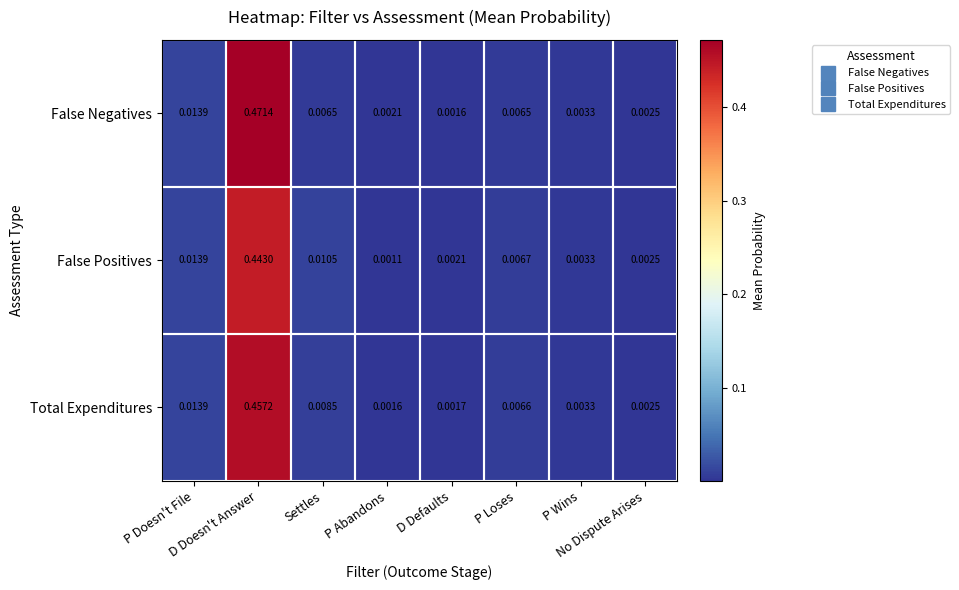

Which series has the widest spread of values?

False Negatives